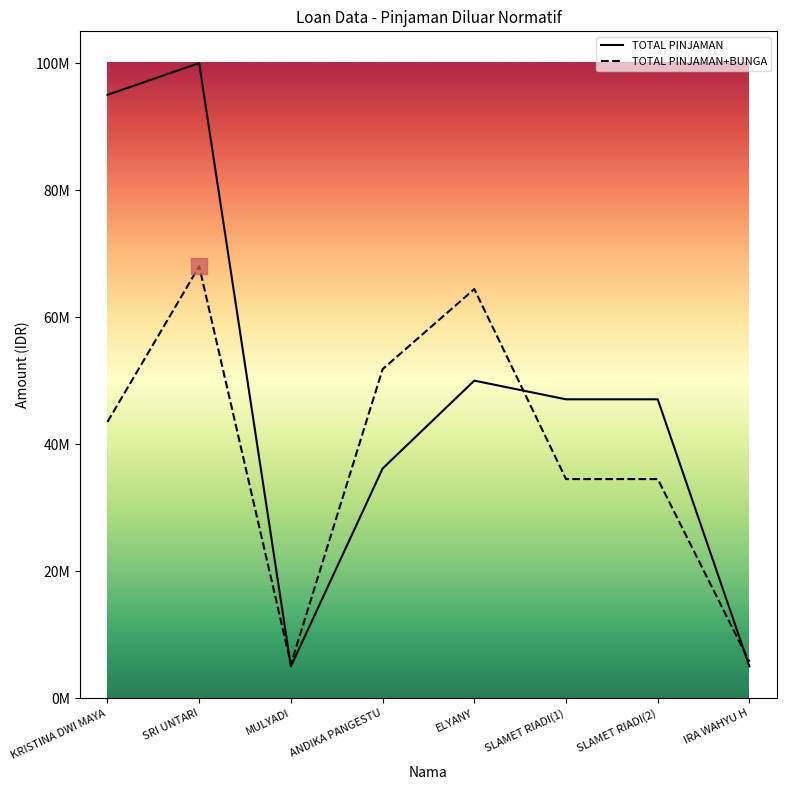

At which label is TOTAL PINJAMAN closest to 52500000?

ELYANY